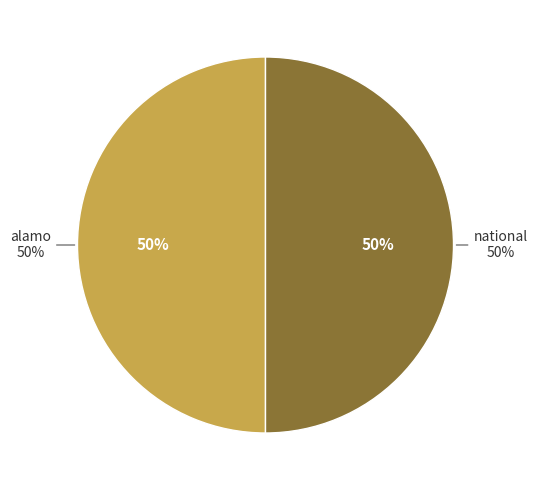

To the nearest percent, what is the average slice percentage?

50%